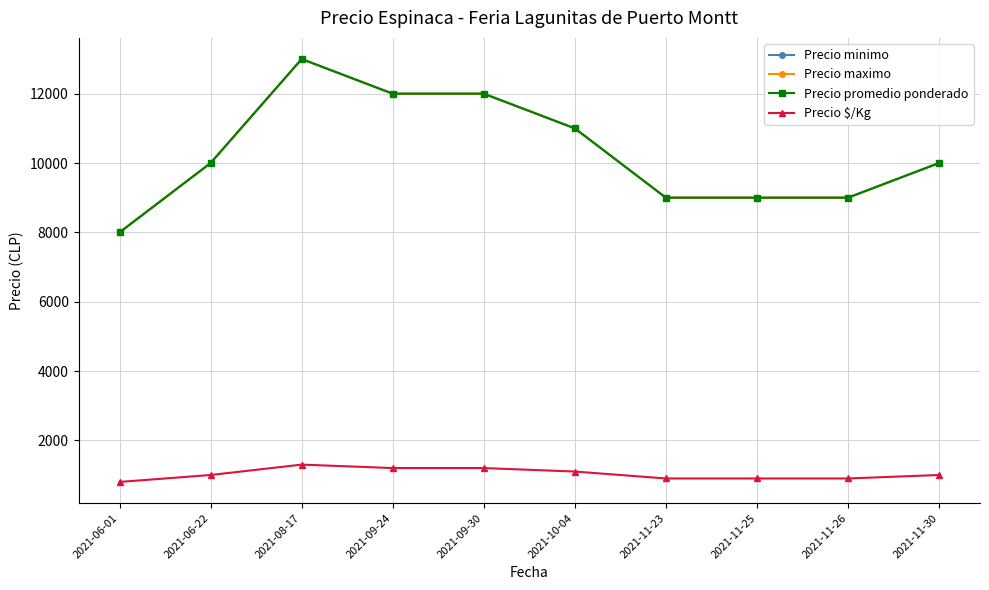

Does the chart have visible grid lines?

Yes